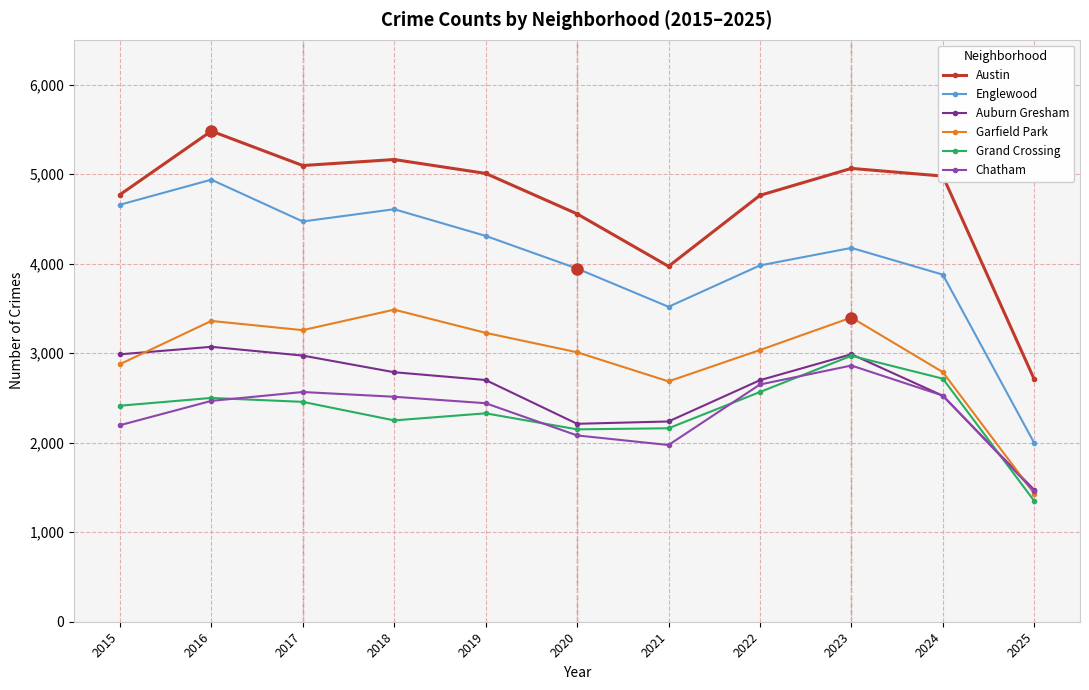

What are all the series names shown in the legend?

Austin, Englewood, Auburn Gresham, Garfield Park, Grand Crossing, Chatham